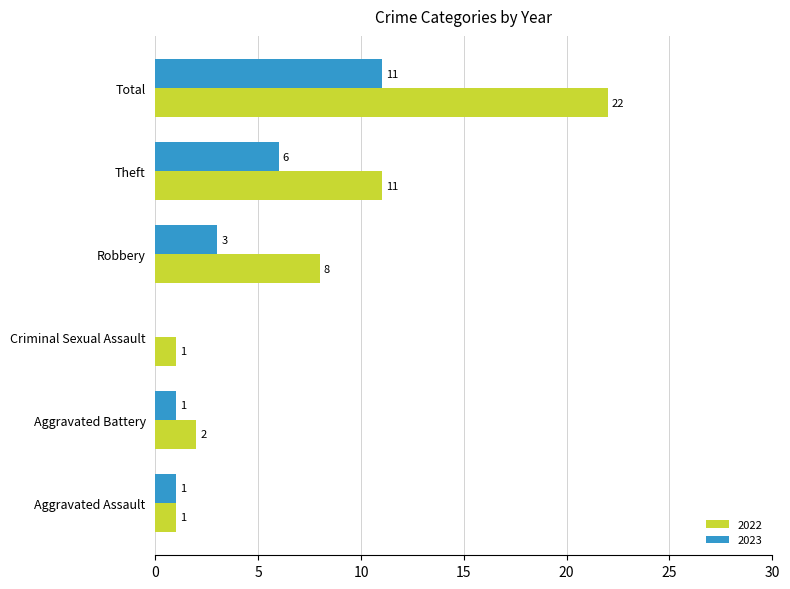

What are all the series names shown in the legend?

2022, 2023